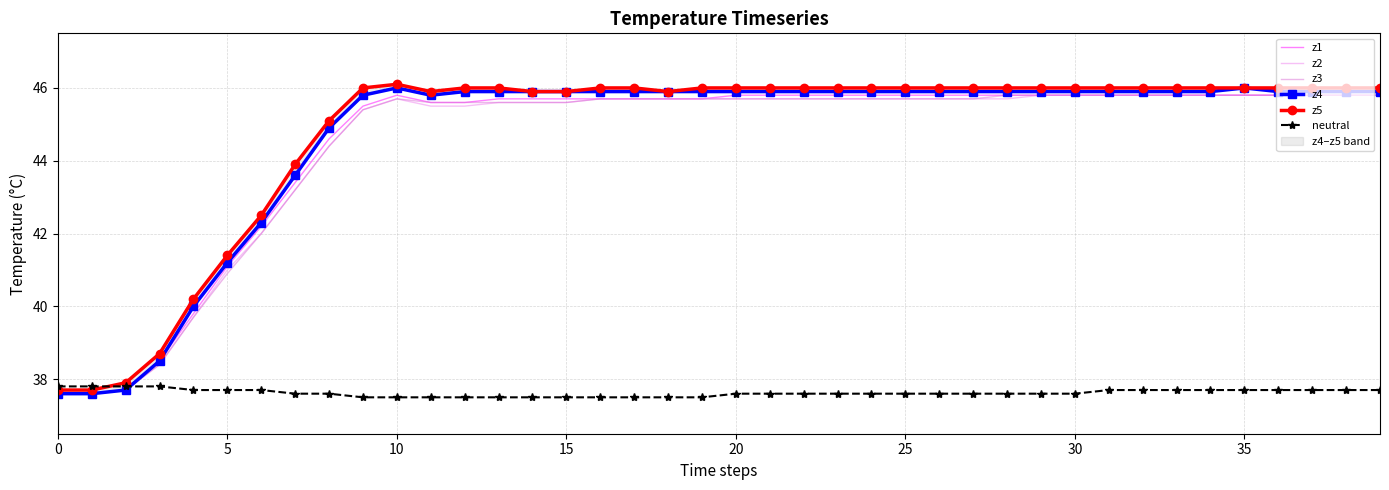

True or false: z2 and z4 cross at least once.

False